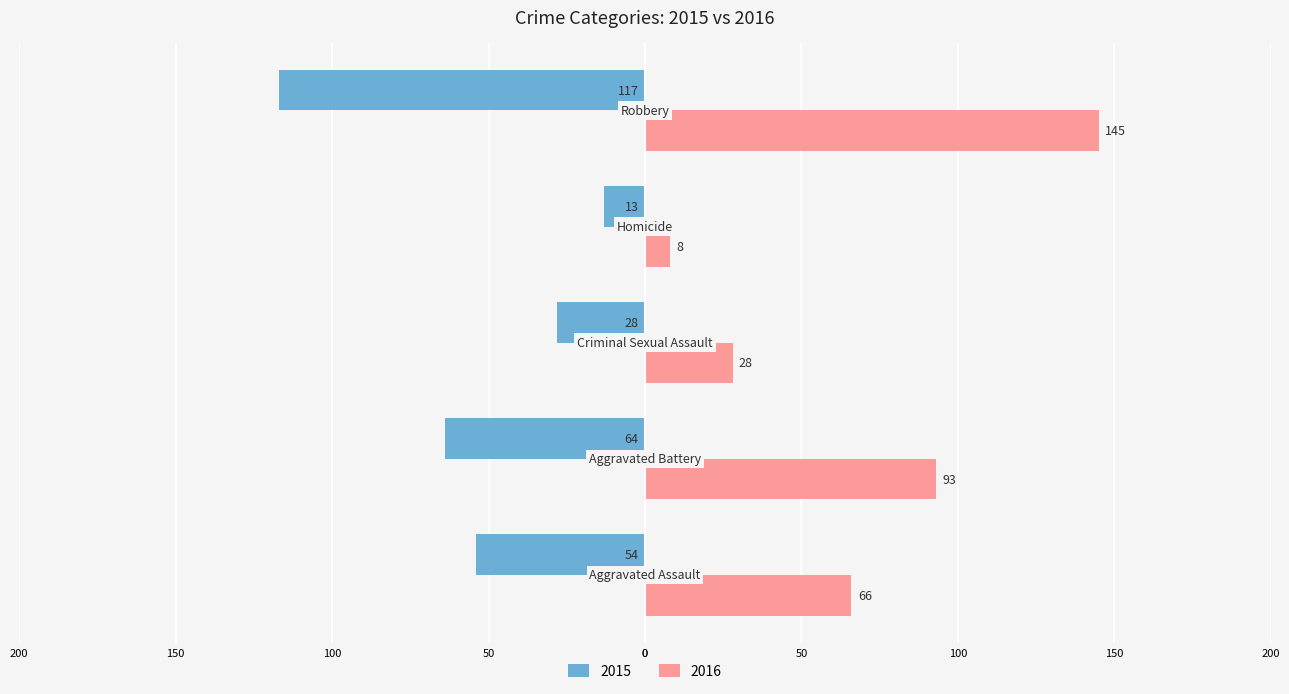

List the labels in order of 2016 value, largest first.

Robbery, Aggravated Battery, Aggravated Assault, Criminal Sexual Assault, Homicide